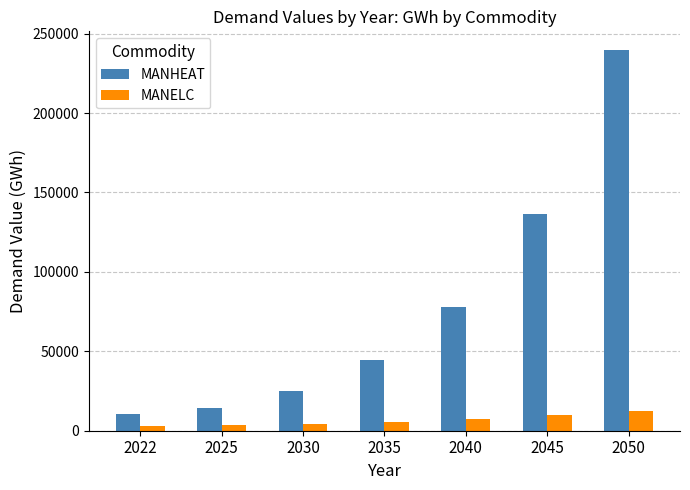

Which series has the largest range (max minus min)?

MANHEAT